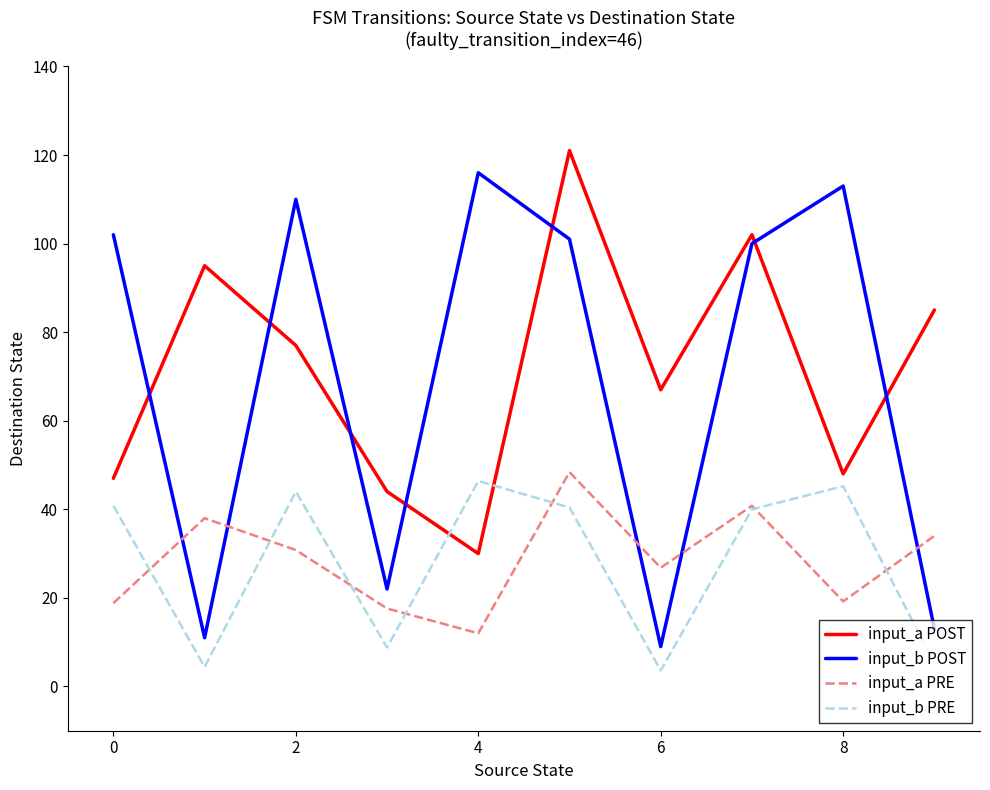

What is the smallest value displayed?

3.6